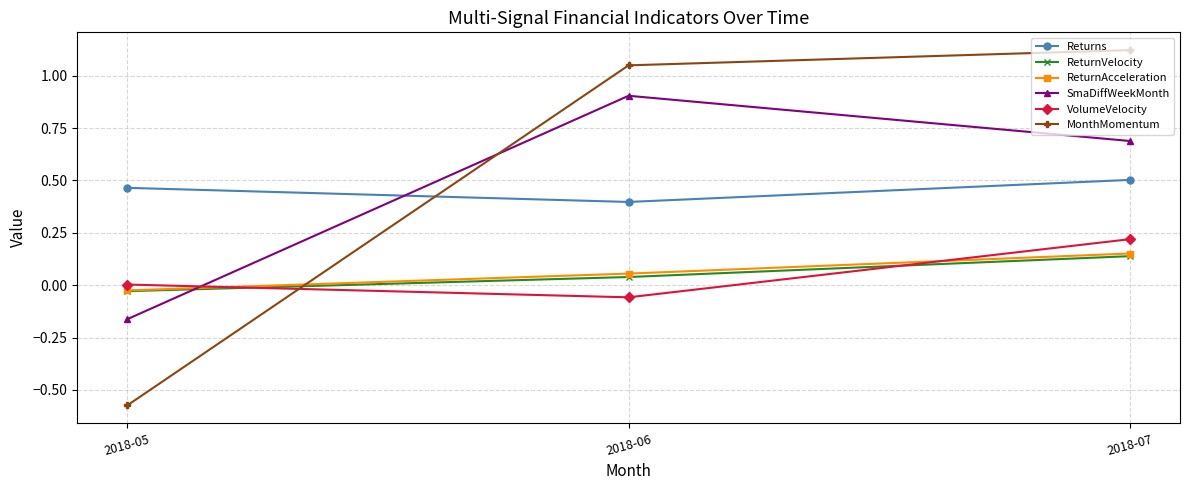

At which category is the sum across all series the highest?

2018-07